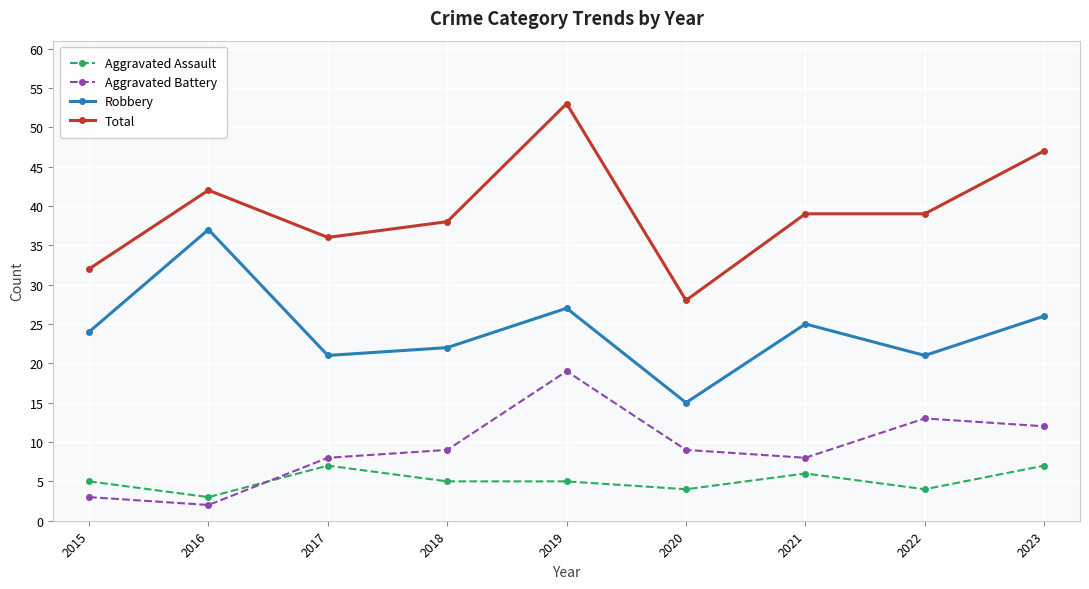

Reading right to left, transcribe all the data shown in this chart.

Aggravated Assault: 7	4	6	4	5	5	7	3	5
Aggravated Battery: 12	13	8	9	19	9	8	2	3
Robbery: 26	21	25	15	27	22	21	37	24
Total: 47	39	39	28	53	38	36	42	32